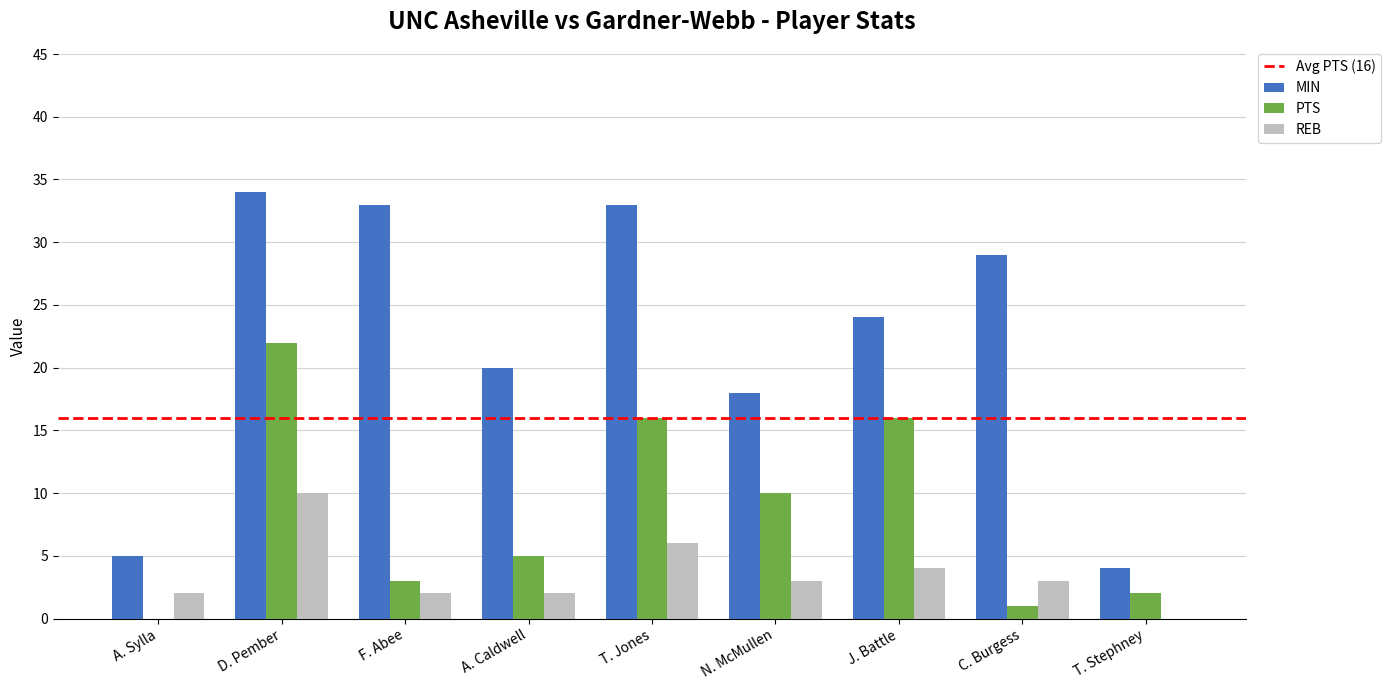

Does the chart contain stacked bars?

No